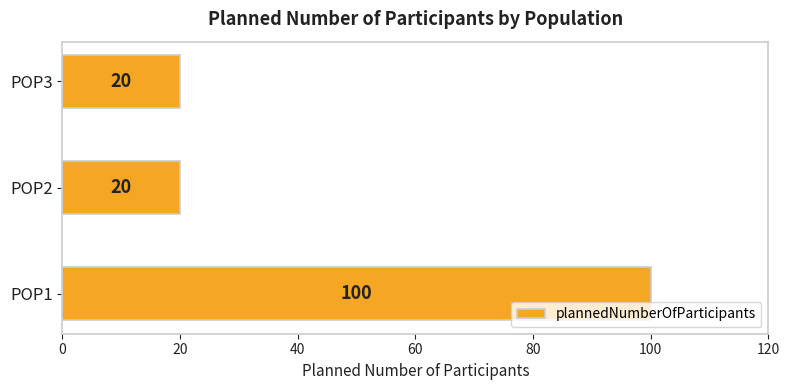

True or false: the data shows 26 at POP2.

False